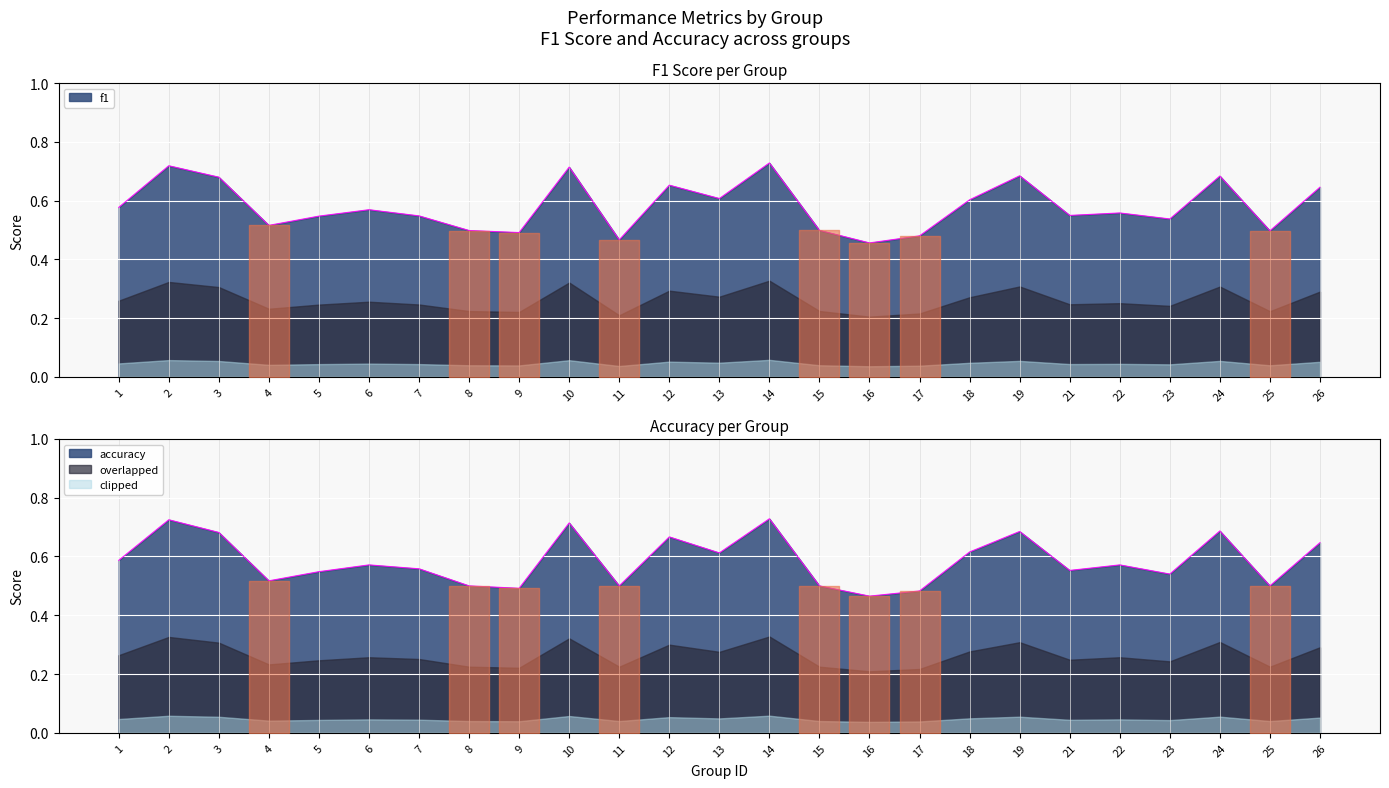

Is the value of f1 at 4 greater than the value of accuracy at 16?

Yes